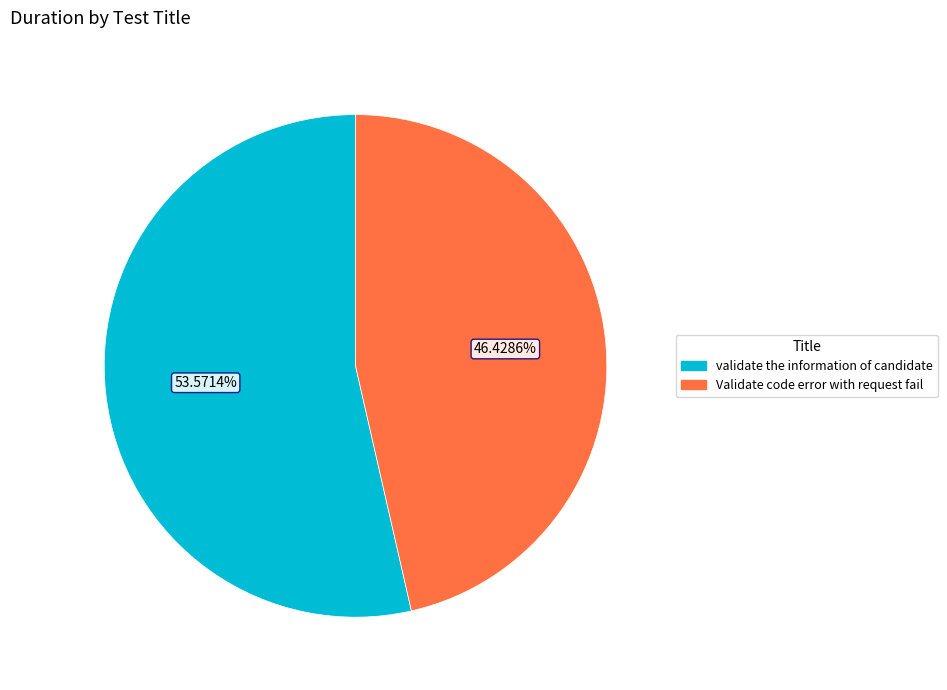

What is the majority slice?

validate the information of candidate